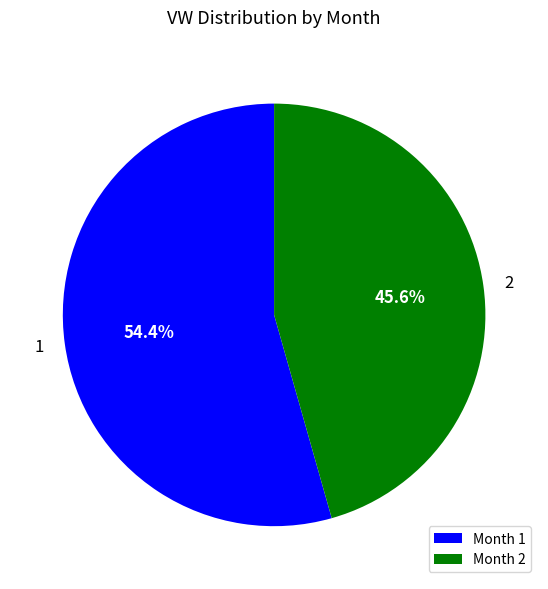

Approximately how many times larger is the value at Month 2 compared to Month 1?

0.8